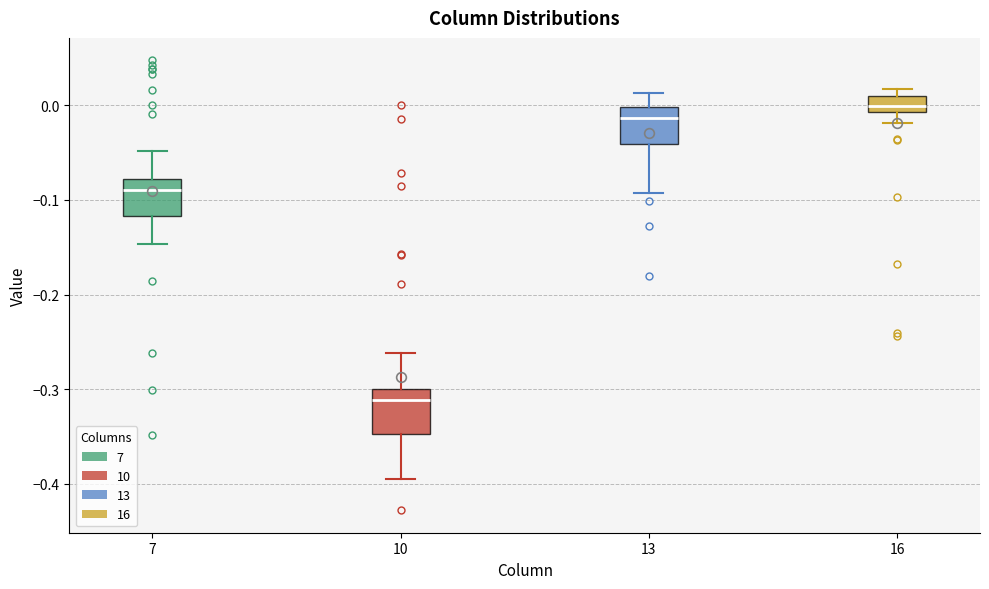

Which box's median line is the lowest?

10